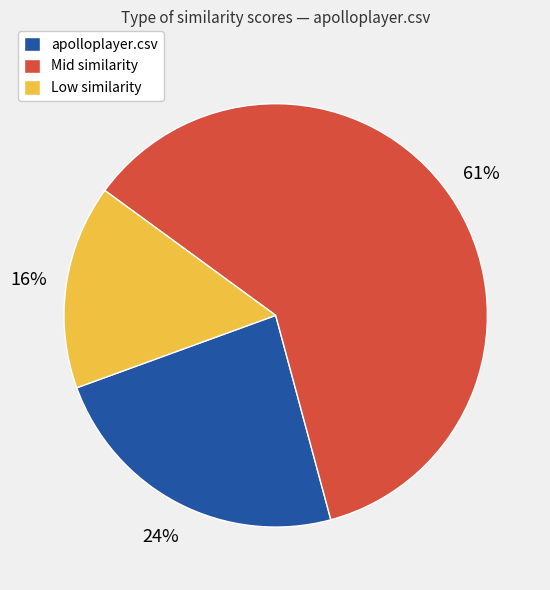

To the nearest percent, what is the average slice percentage?

33%